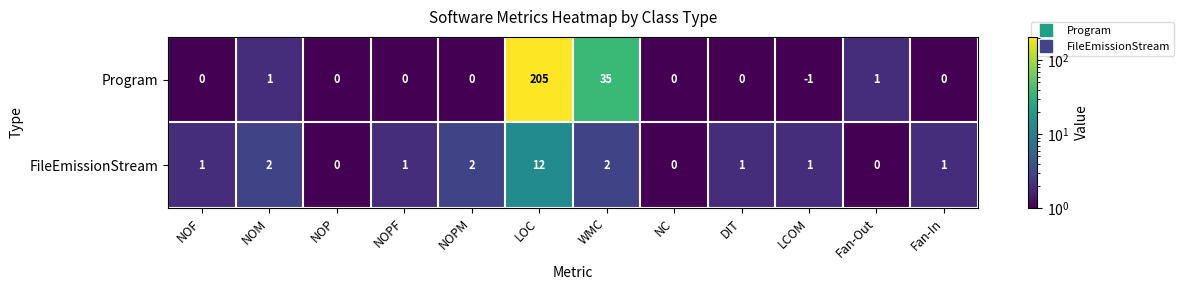

Rank the series by their average value, from lowest to highest.

FileEmissionStream, Program